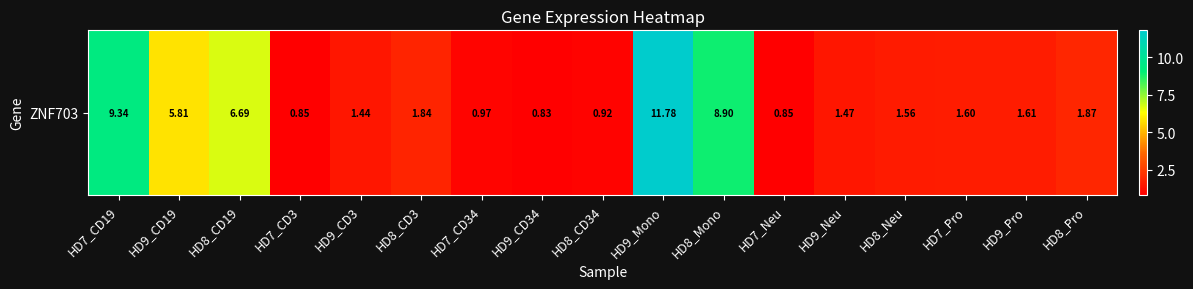

Rank the categories by value from highest to lowest.

HD9_Mono, HD7_CD19, HD8_Mono, HD8_CD19, HD9_CD19, HD8_Pro, HD8_CD3, HD9_Pro, HD7_Pro, HD8_Neu, HD9_Neu, HD9_CD3, HD7_CD34, HD8_CD34, HD7_CD3, HD7_Neu, HD9_CD34